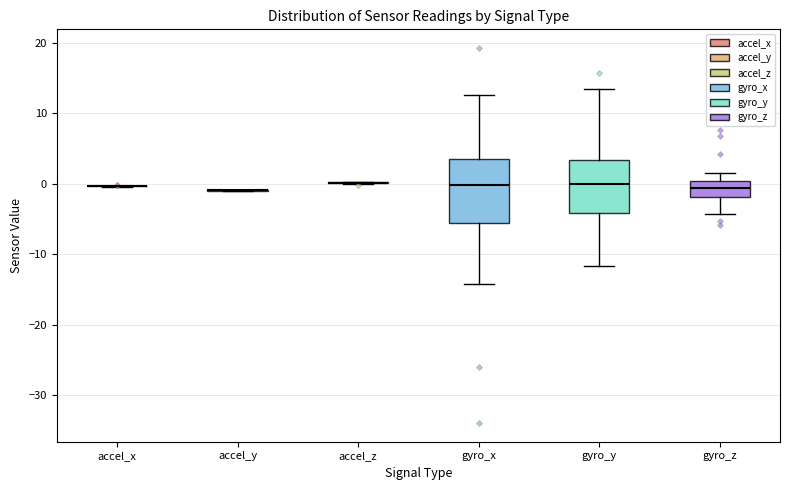

Reading left to right, transcribe this box plot: for each box, give where its median line is, the range the box spans, and where its two whiskers end, as read against the y-axis. The values are not printed on the chart, so give them approximately, as read against the axis.

accel_x: box collapsed to a line at 0, whiskers 0 to 0
accel_y: box collapsed to a line at -1, whiskers -1 to -1
accel_z: box collapsed to a line at 0, whiskers 0 to 0
gyro_x: median 0, box -6 to 4, whiskers -14 to 13
gyro_y: median 0, box -4 to 3, whiskers -12 to 13
gyro_z: median -1, box -2 to 0, whiskers -4 to 1